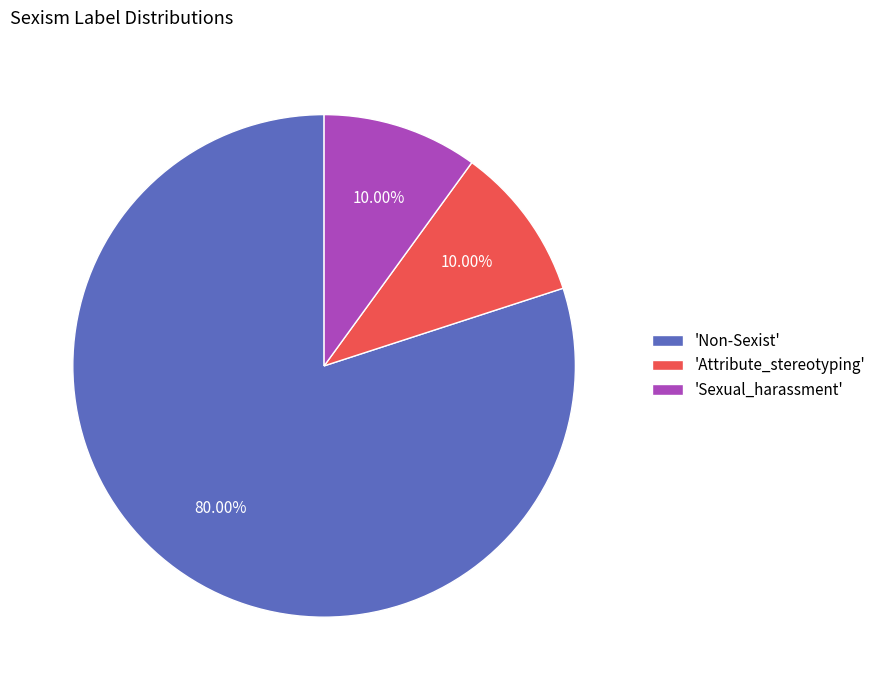

How many segments does this pie chart have?

3